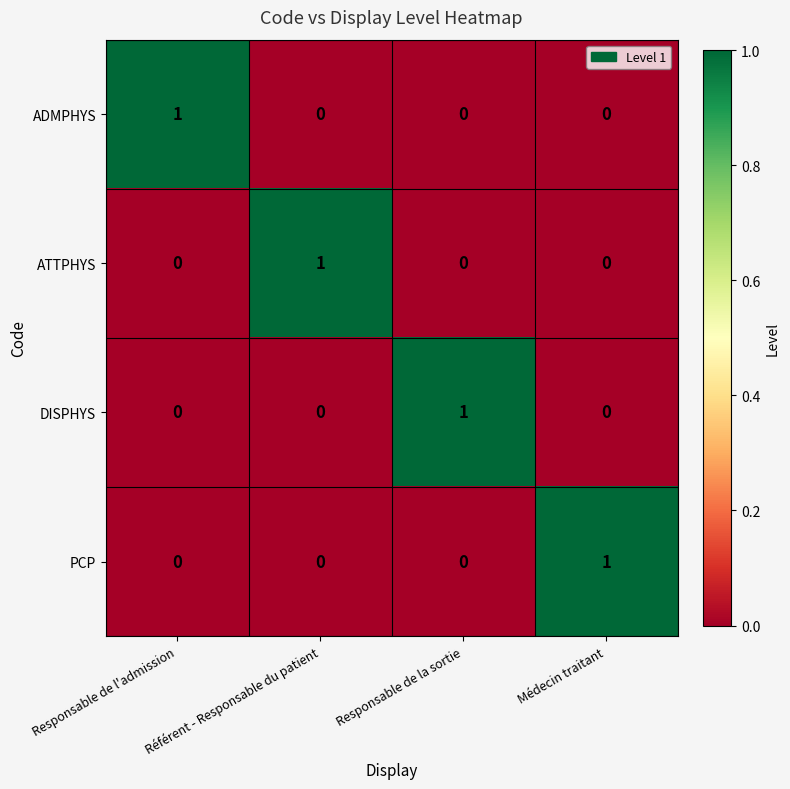

Is the value of ADMPHYS at Responsable de la sortie greater than the value of ATTPHYS at Référent - Responsable du patient?

No